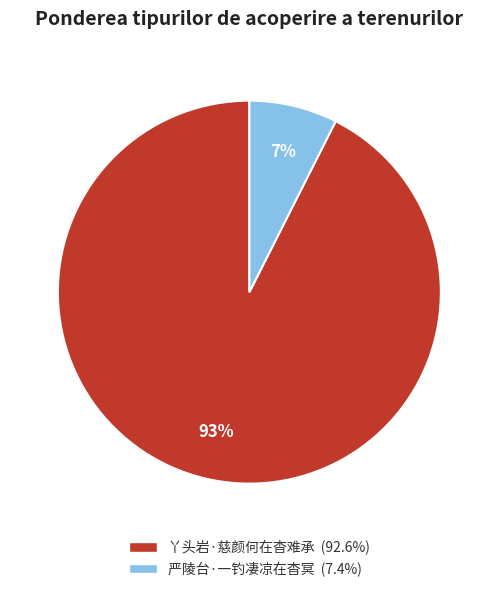

To the nearest percent, what is the combined percentage of 丫头岩·慈颜何在杳难承 and 严陵台·一钓凄凉在杳冥?

100%